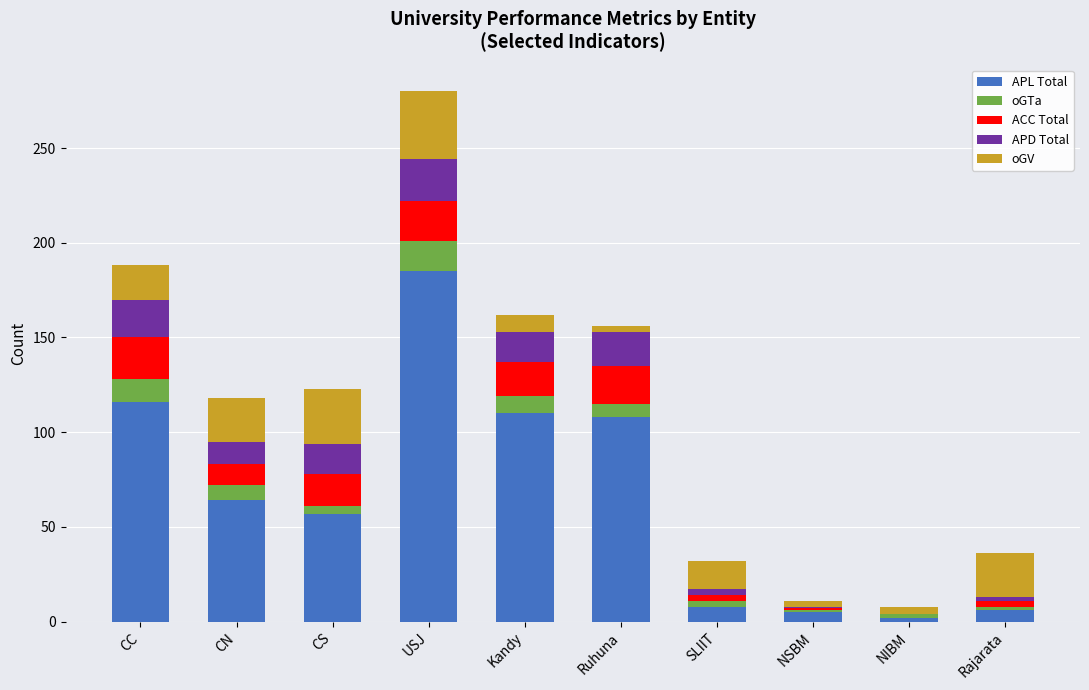

The APL Total series shows 57 at CS. True or false?

True